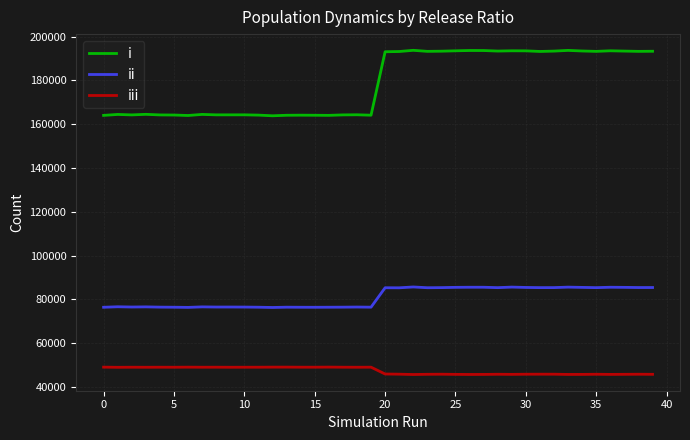

What is the lowest value of the i series?

163875.1